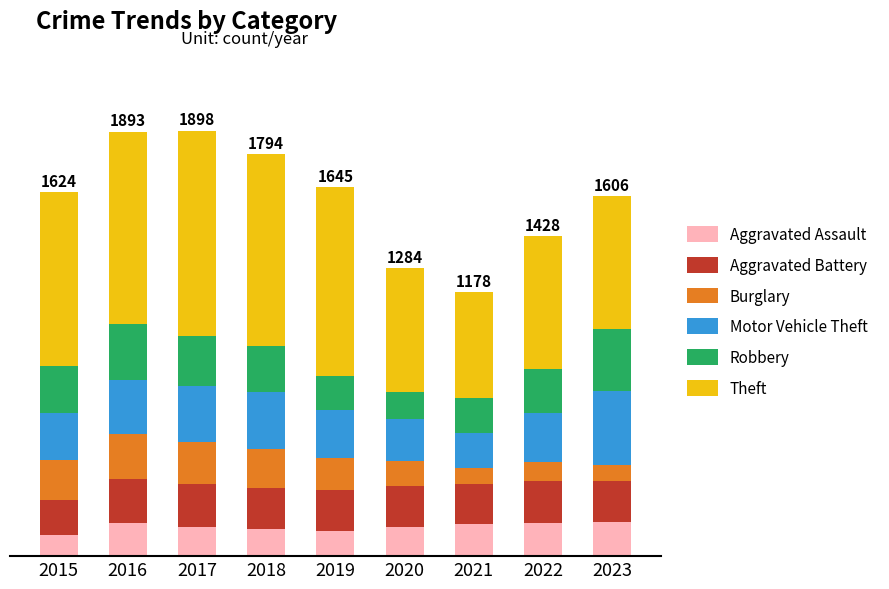

At which category is the sum across all series the highest?

2017